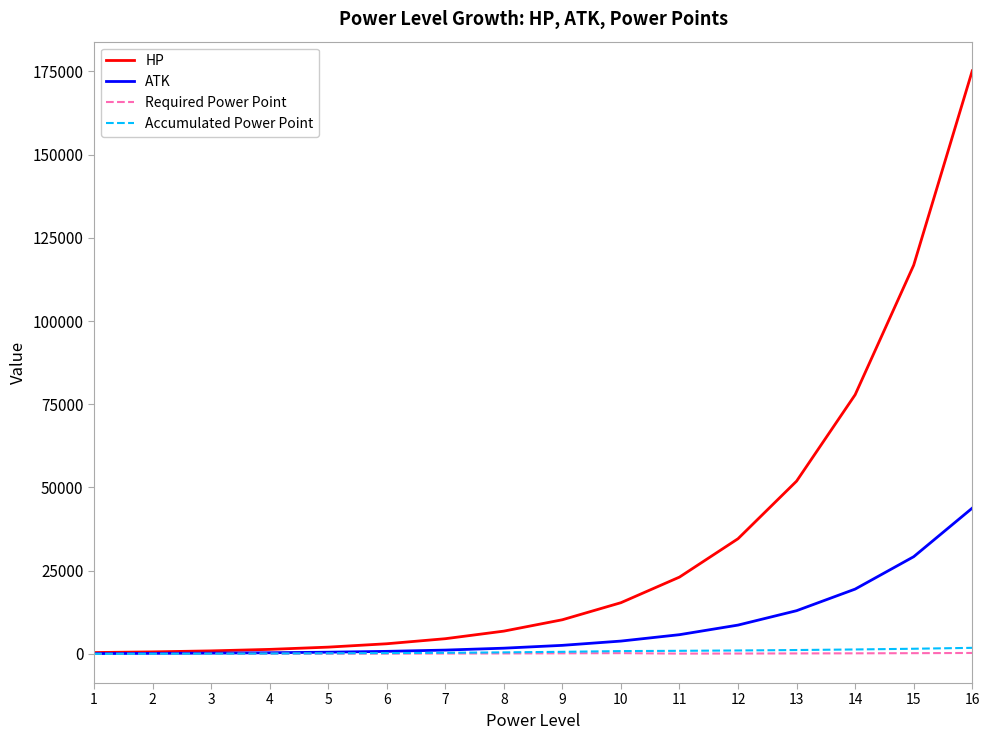

At which category is the sum across all series the highest?

16